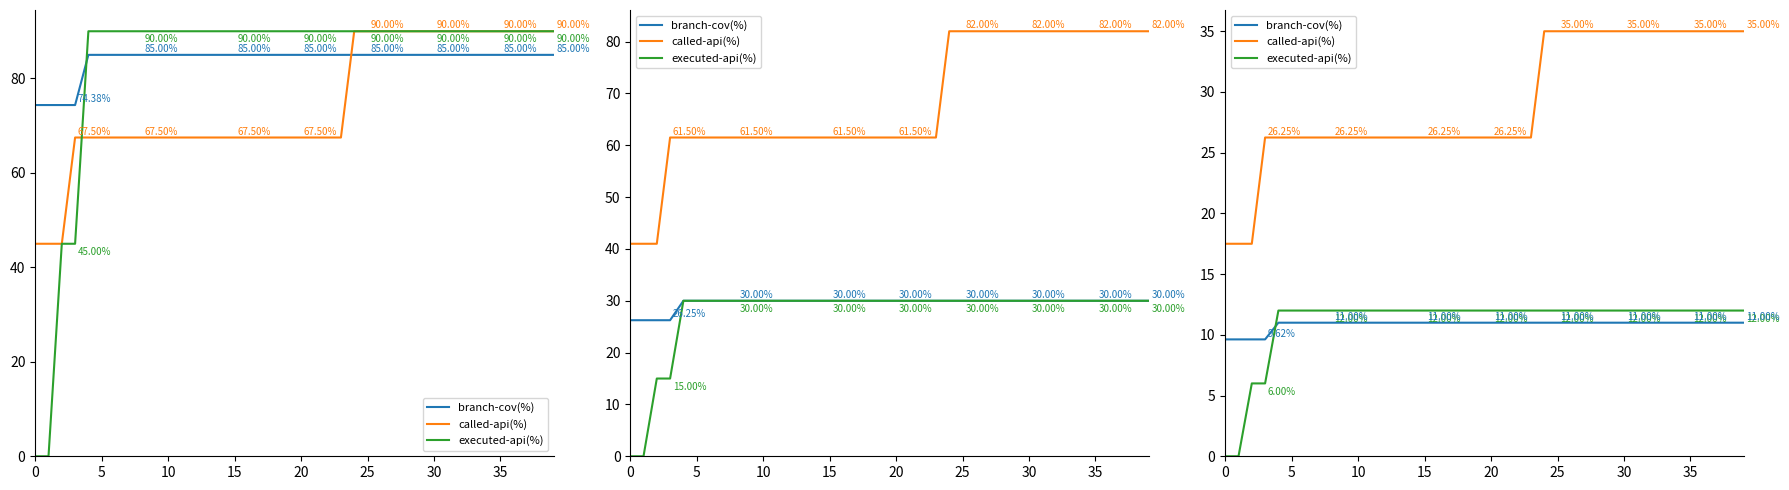

How many series are shown in this chart?

3